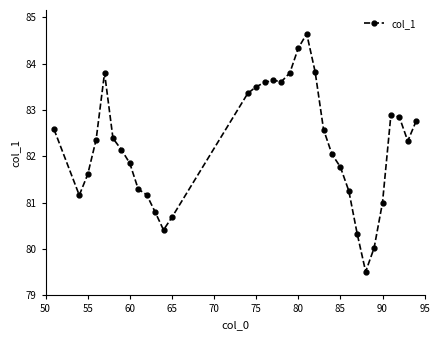

What is the greatest value displayed?

84.6